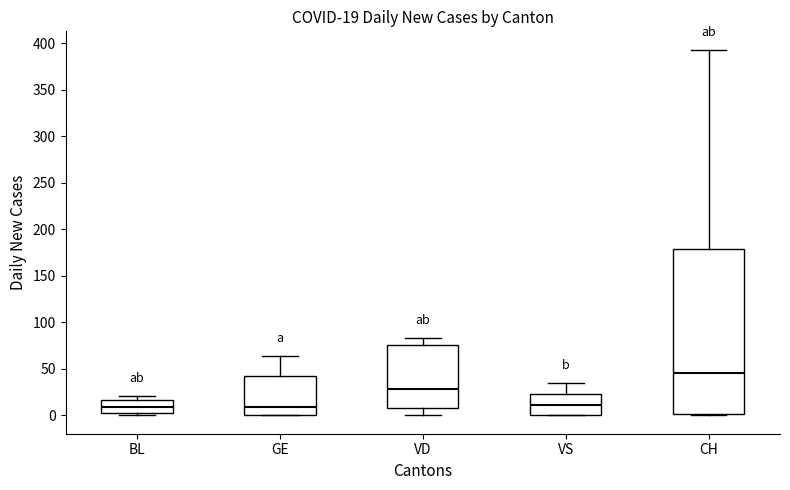

Which box is the tallest, from its lower edge to its upper edge?

CH